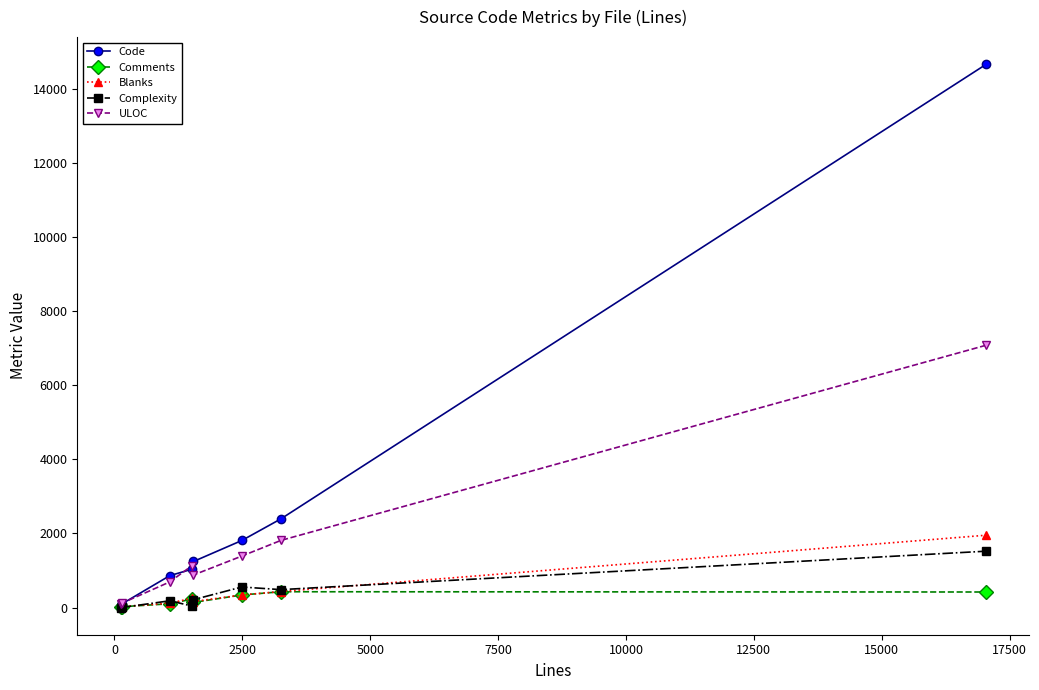

Which series has the largest total across all categories?

Code